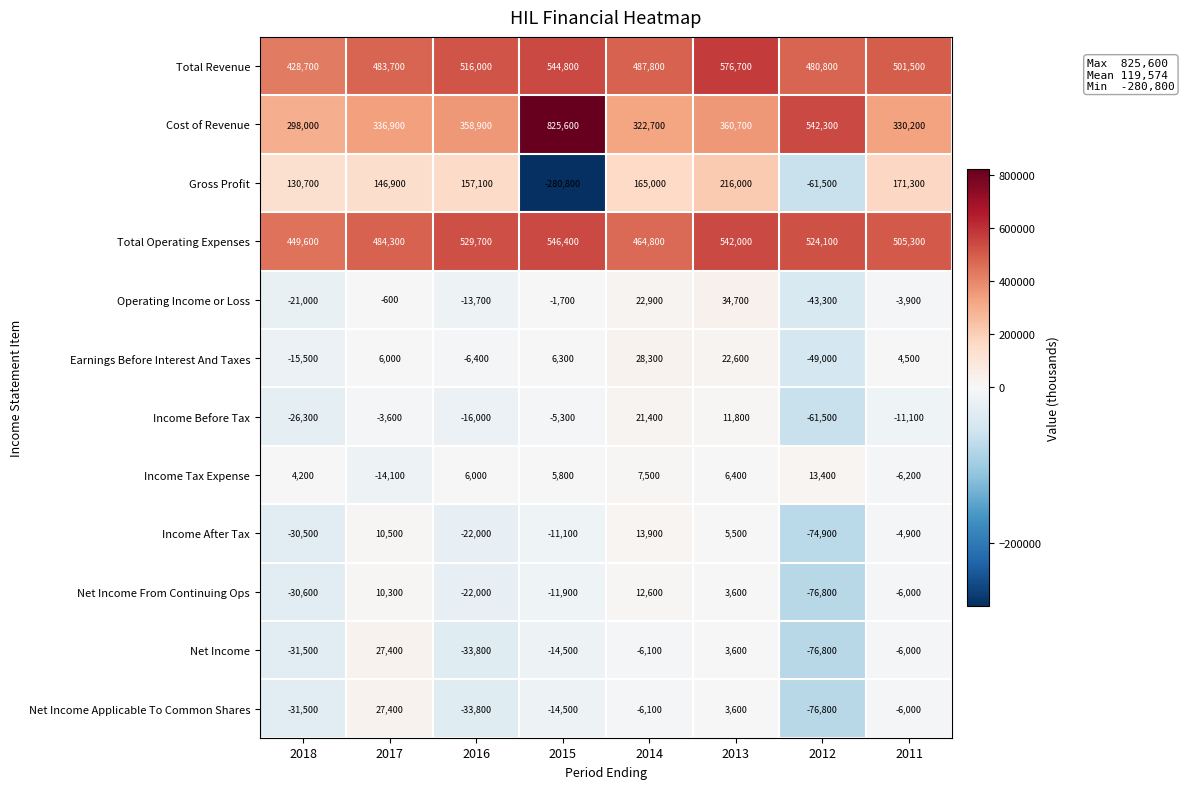

Is the value of Net Income From Continuing Ops at 2012 greater than the value of Gross Profit at 2018?

No